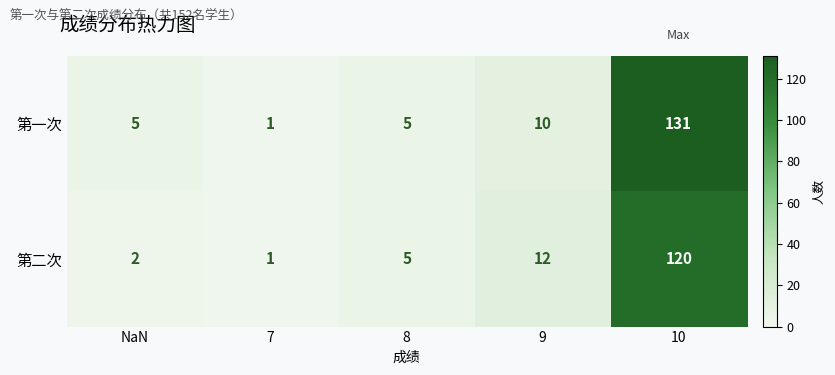

Is the value of 第二次 at NaN greater than the value of 第一次 at 10?

No